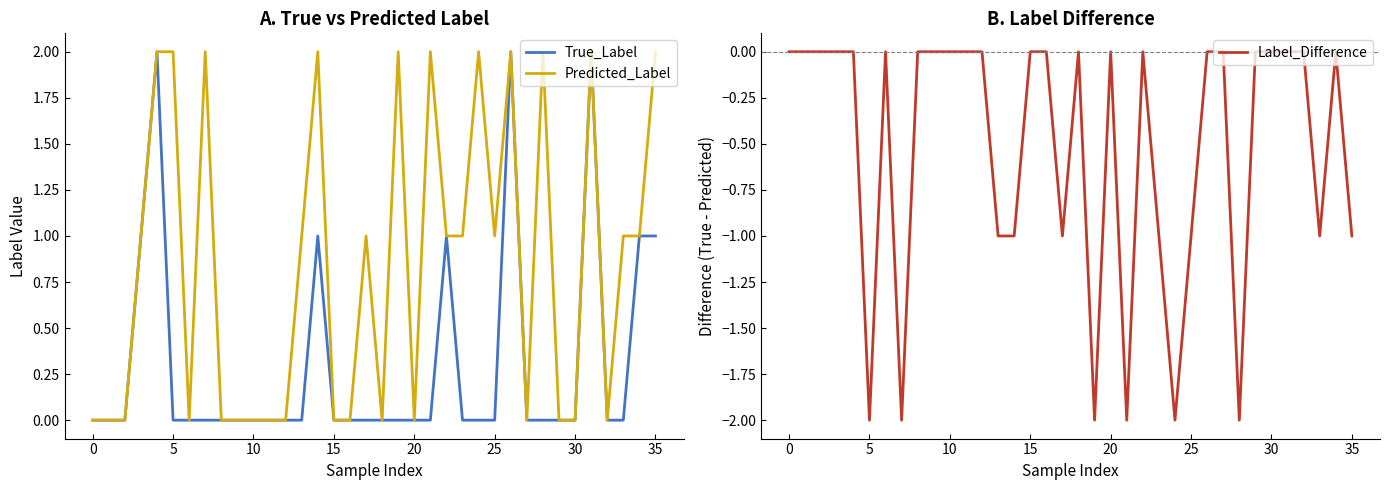

Does the chart have visible grid lines?

No